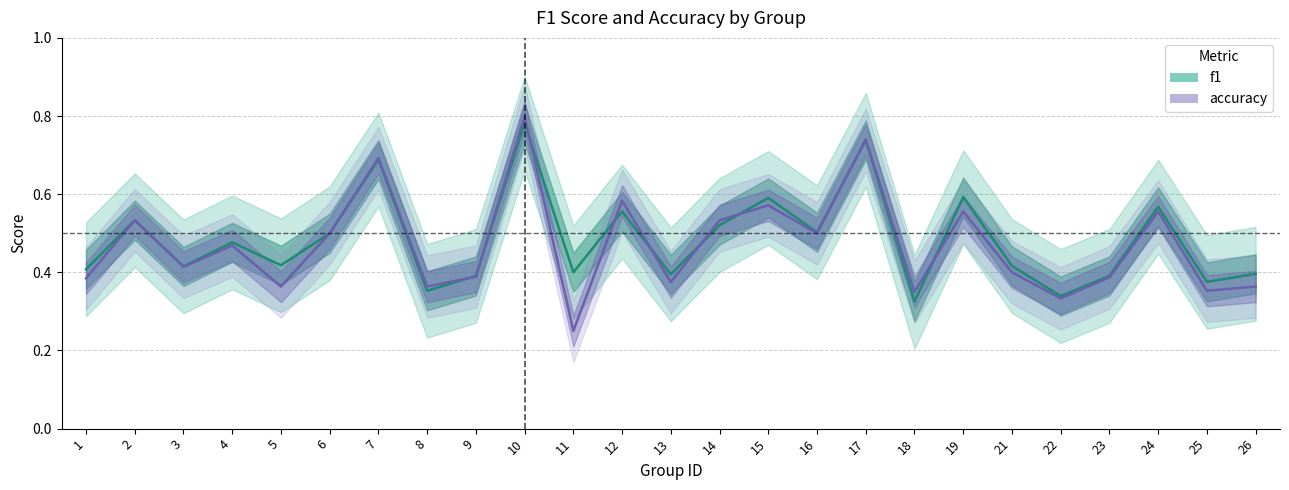

Which category has the lowest value across all series?

11